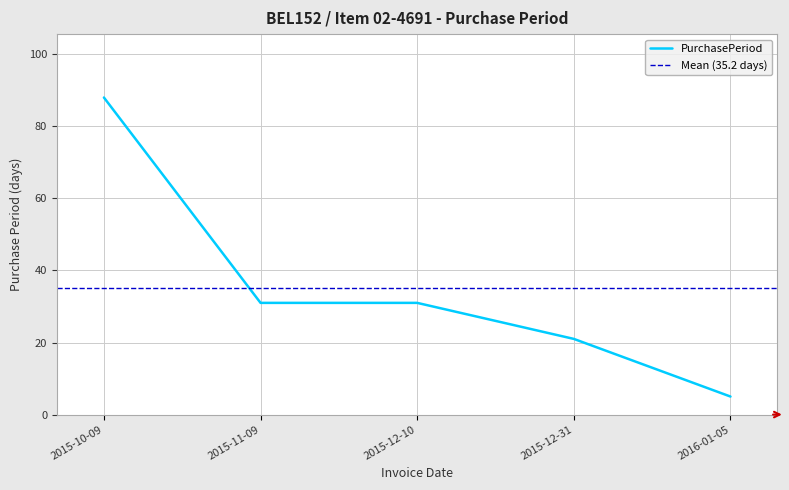

What position from the left is 2016-01-05?

5